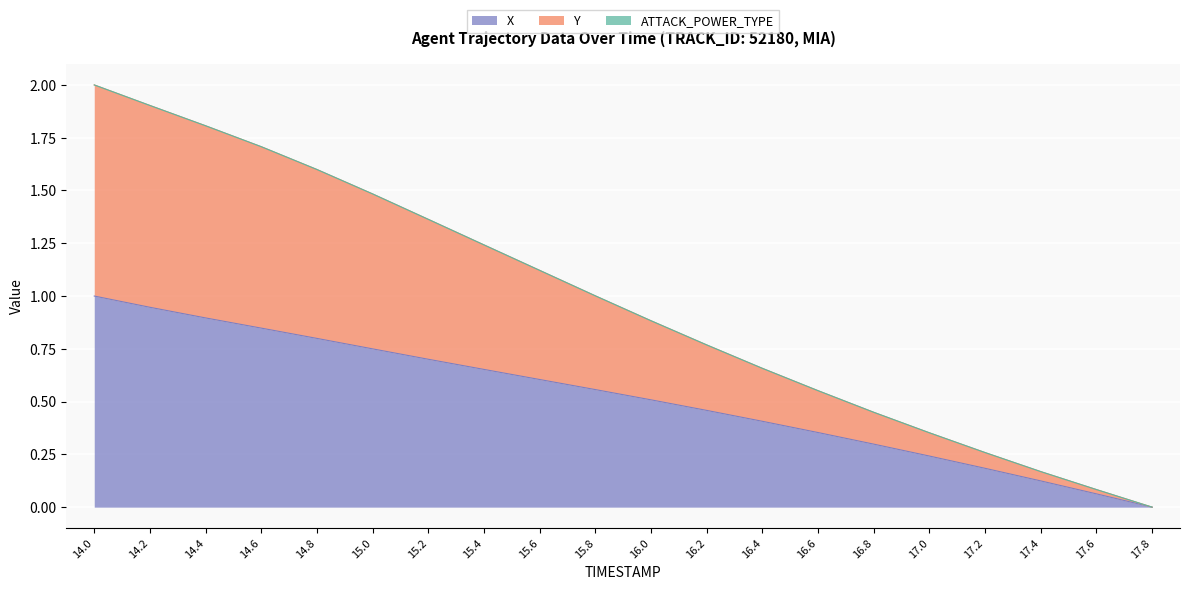

List the labels in order of X value, smallest first.

17.8, 17.6, 17.4, 17.2, 17.0, 16.8, 16.6, 16.4, 16.2, 16.0, 15.8, 15.6, 15.4, 15.2, 15.0, 14.8, 14.6, 14.4, 14.2, 14.0